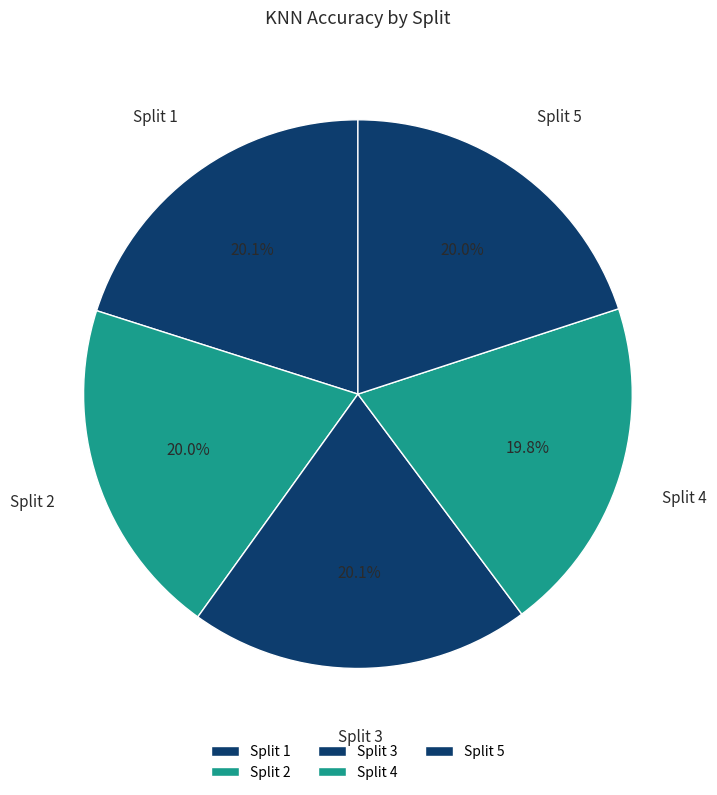

True or false: Split 2 accounts for 20% of the total.

True